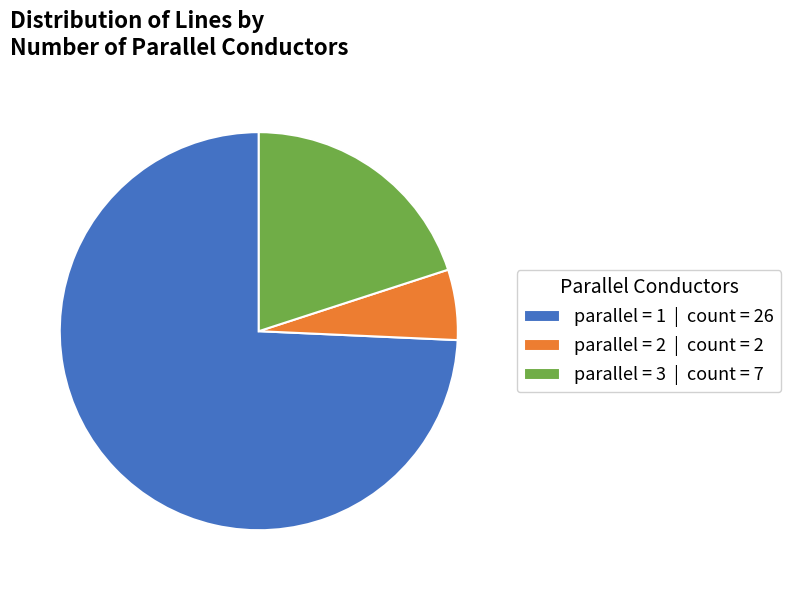

Approximately how many times larger is the value at parallel = 3 | count = 7 compared to parallel = 1 | count = 26?

0.3